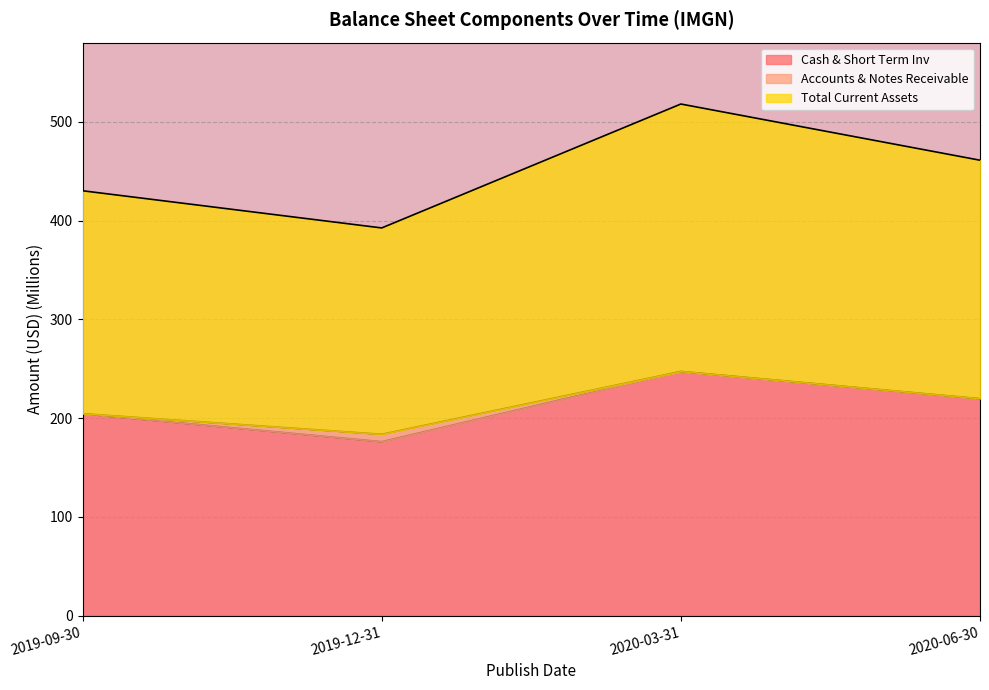

What is the highest value of the Cash & Short Term Inv series?

247.3